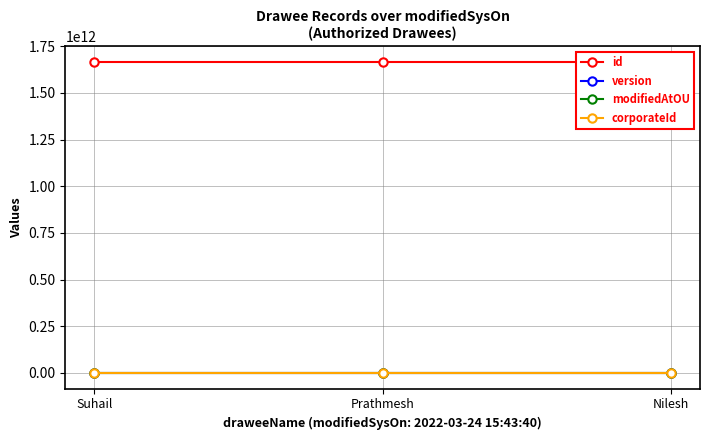

Where is version nearest to the value 1?

Suhail